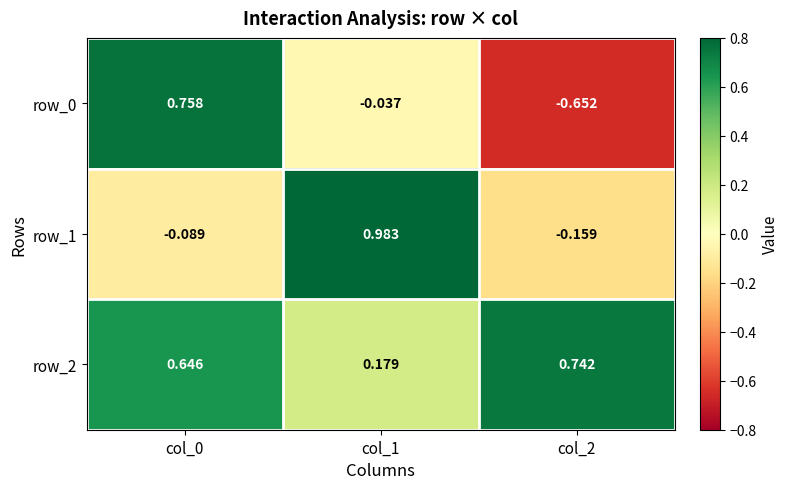

Is the value of row_0 at col_2 greater than the value of row_2 at col_1?

No